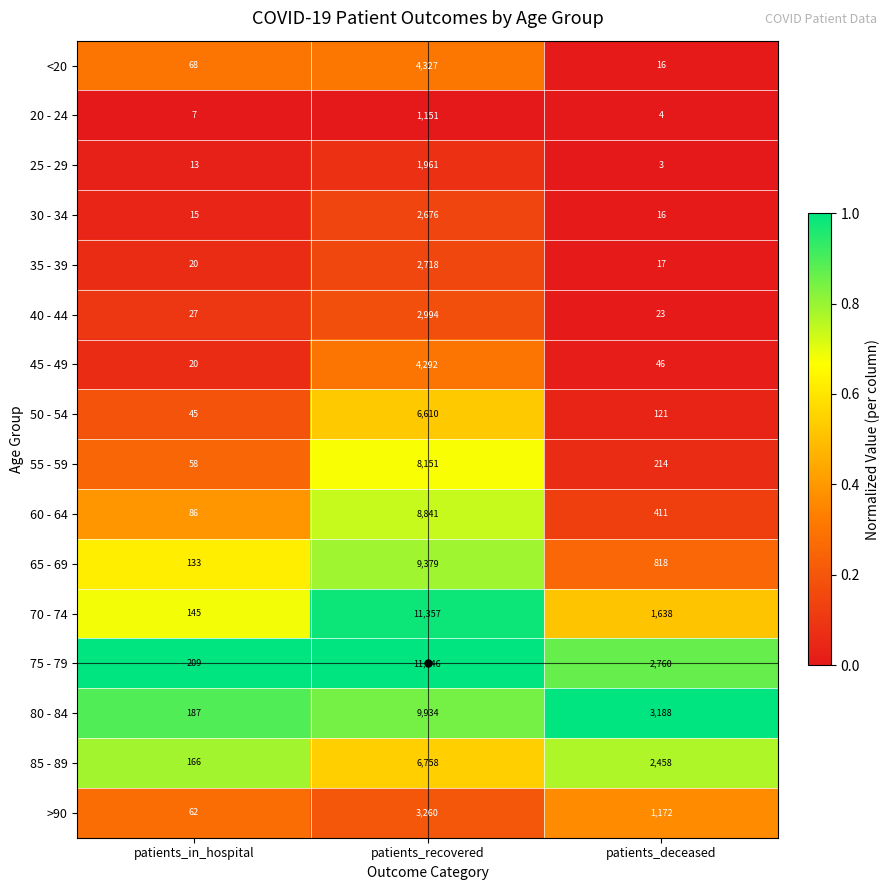

What is the difference between the highest and lowest values at patients_recovered?

10395